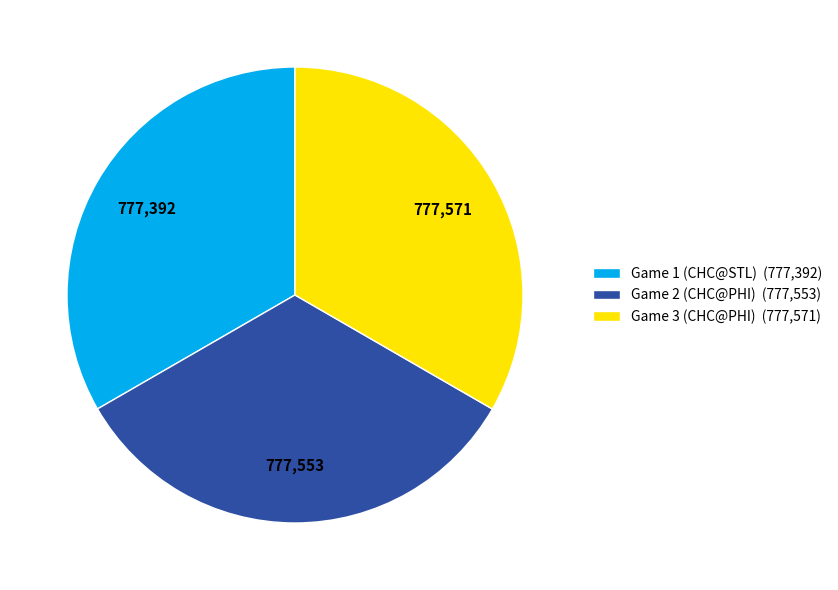

How many slices are in this pie chart?

3